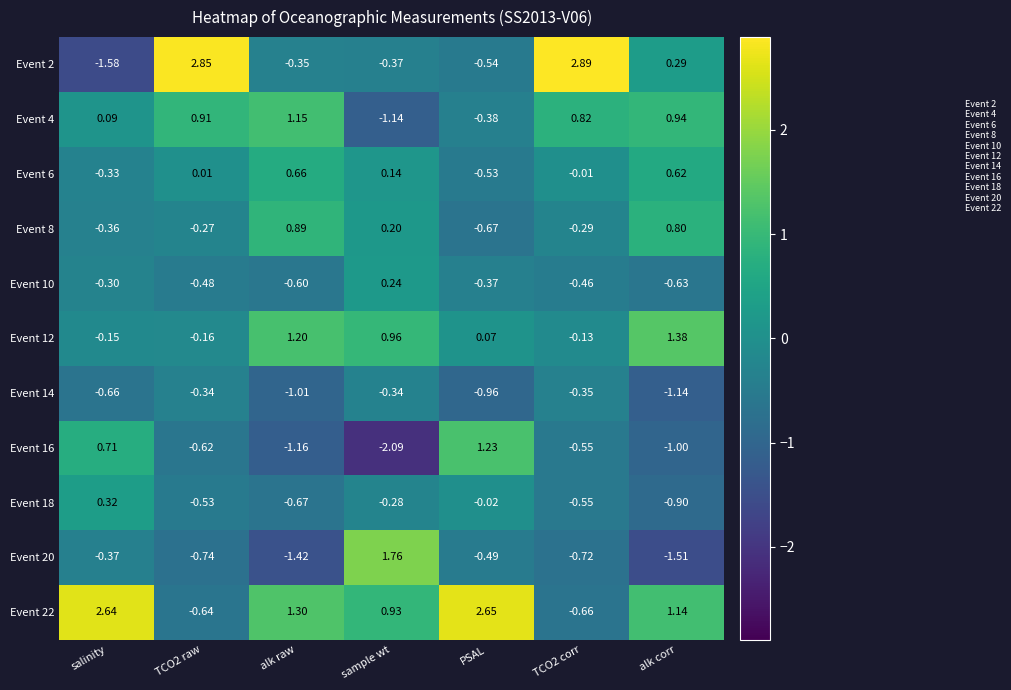

Rank the series by their maximum value, from highest to lowest.

Event 2, Event 22, Event 20, Event 12, Event 16, Event 4, Event 8, Event 6, Event 18, Event 10, Event 14